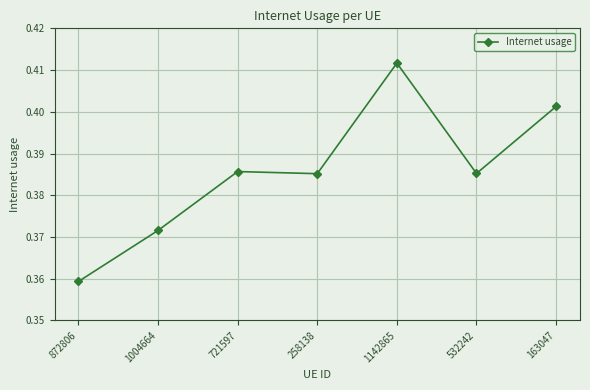

True or false: there are more than 2 points higher than both neighbors.

False